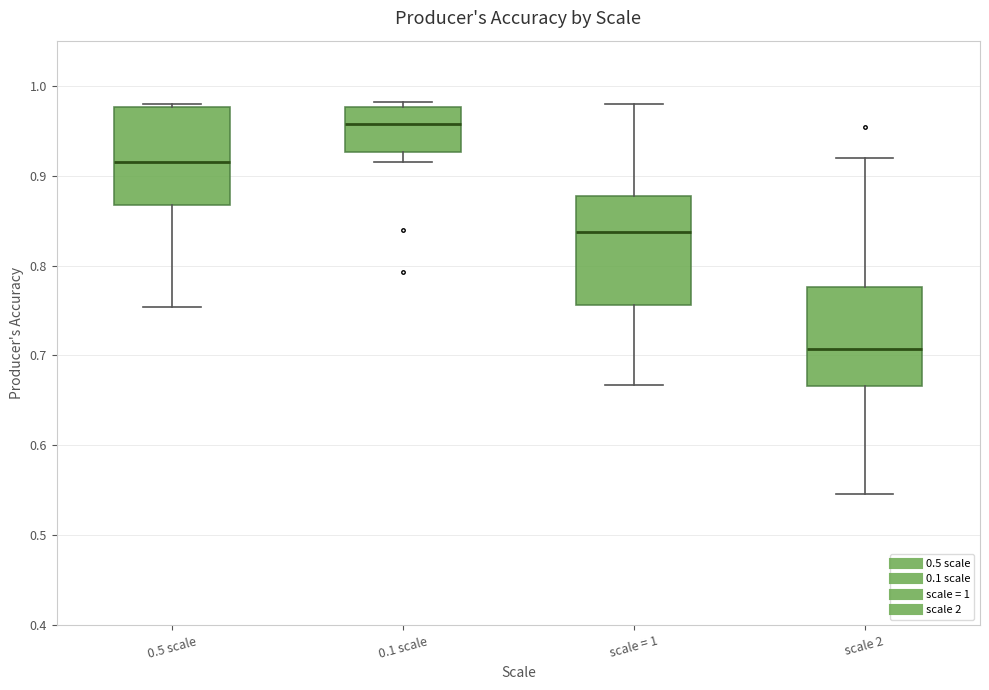

Where is the lower edge of the box for scale = 1 on the y-axis? The values are not printed on the chart, so give them approximately, as read against the axis.

0.76